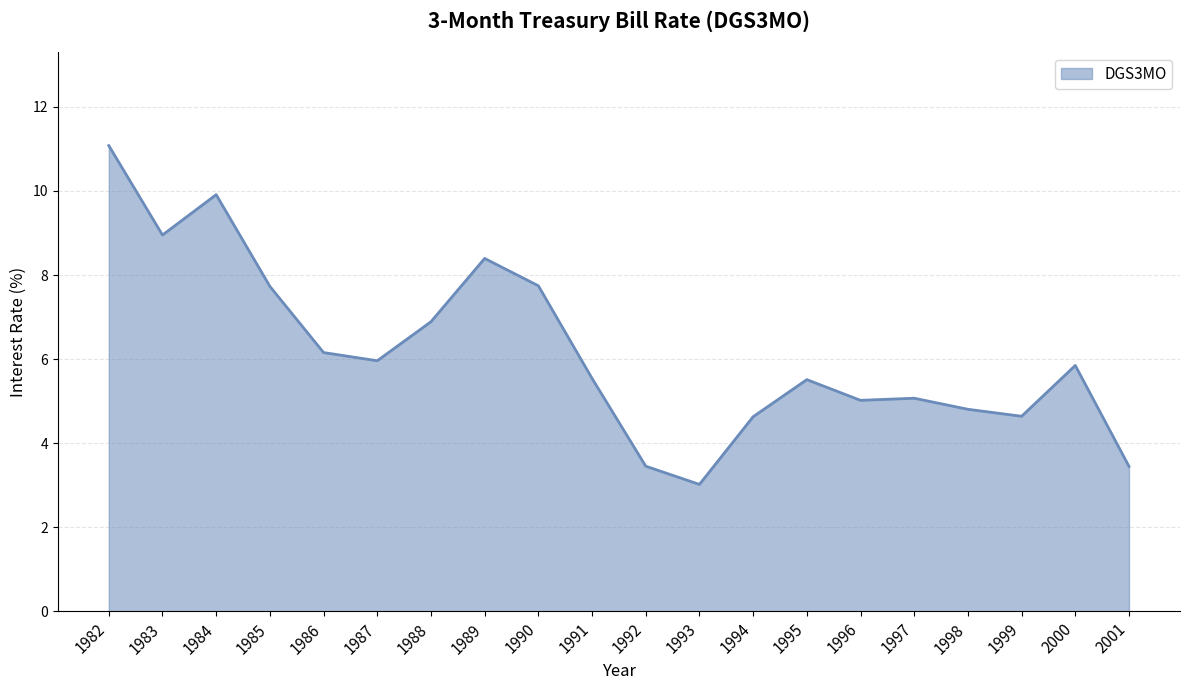

At which category does the chart reach its peak across all series?

1982